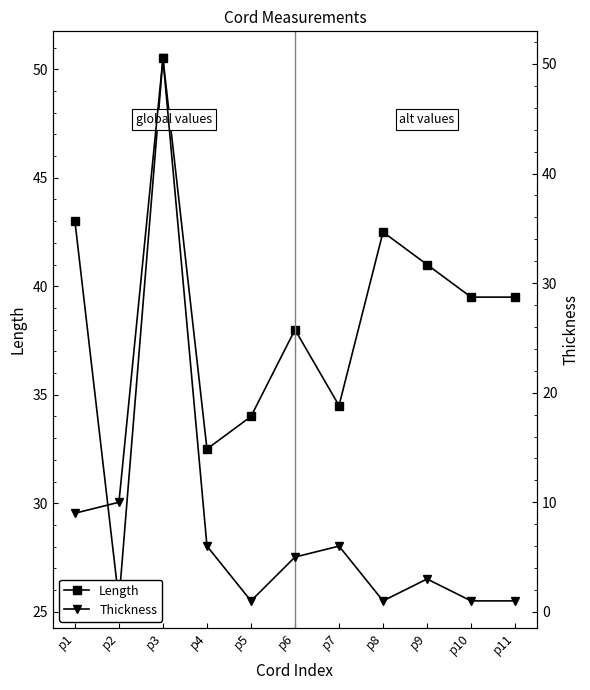

Which label corresponds to the smallest value in the chart?

p5